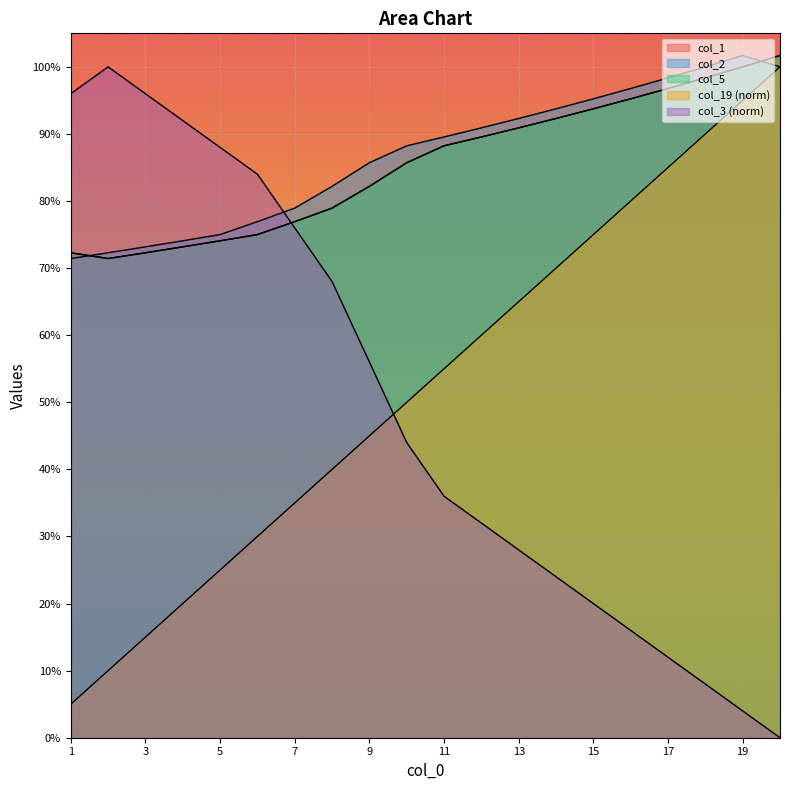

What is the total value across all series at 18?

3.9